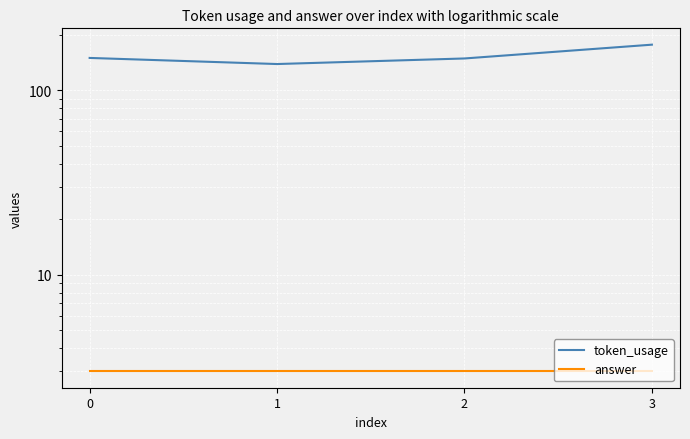

Which has a higher value, 3 or 2?

3